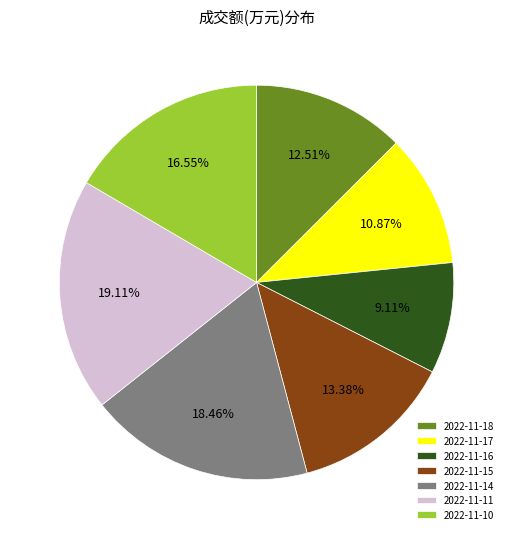

Count the number of slices in the pie.

7